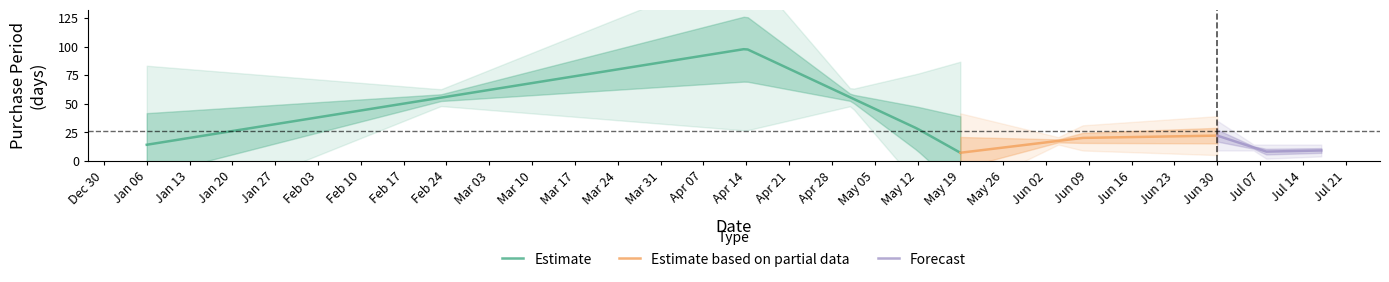

What is the average value?

26